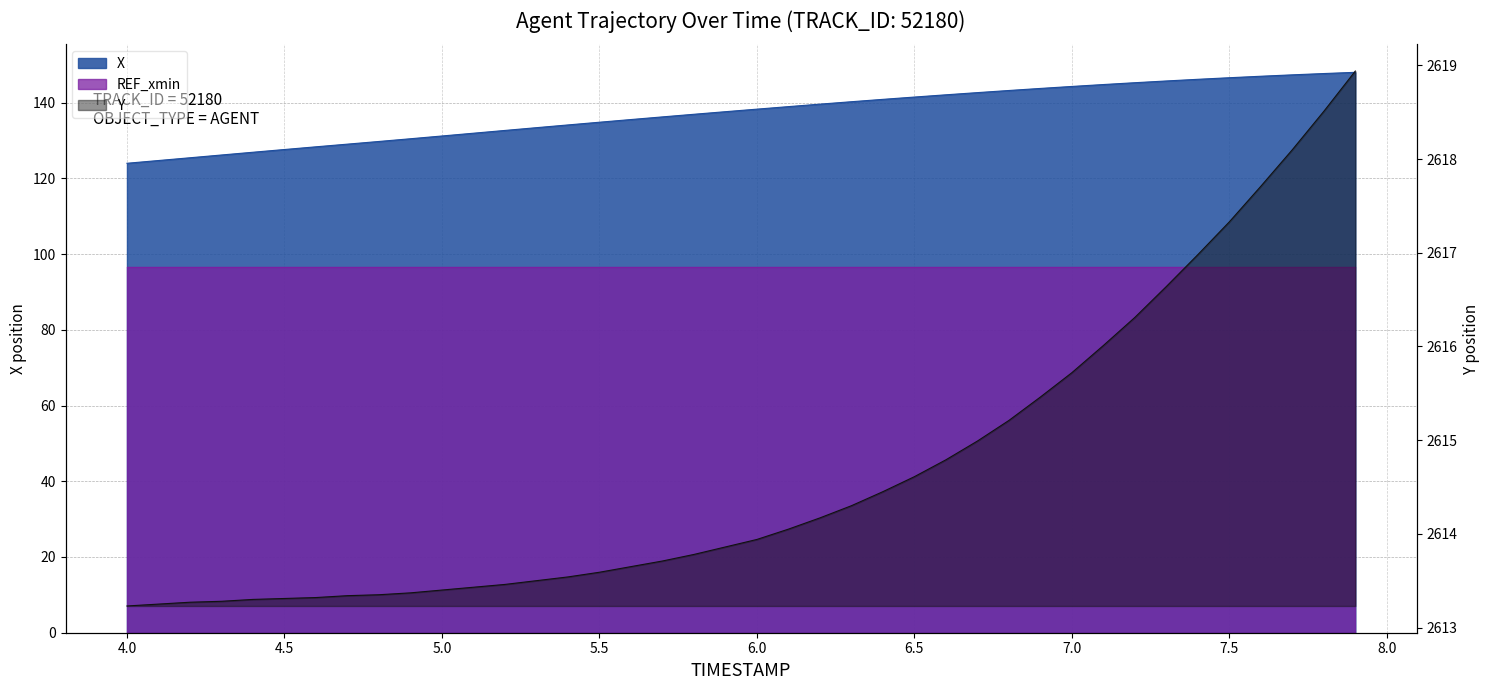

What is the sum of the X values at 5.4 and 7.6?

281.1